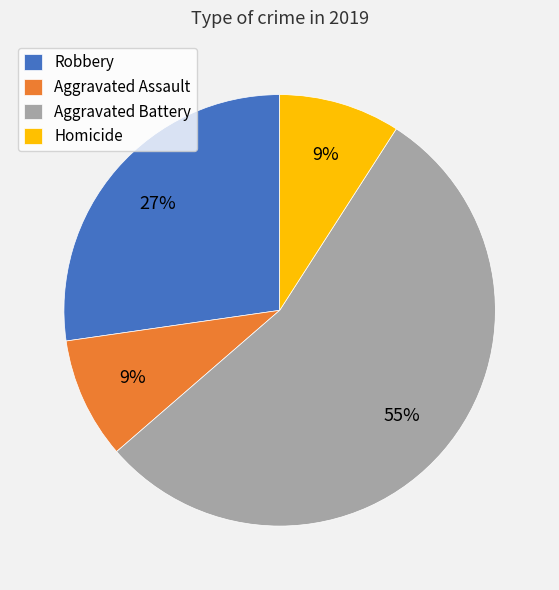

What is the majority slice?

Aggravated Battery